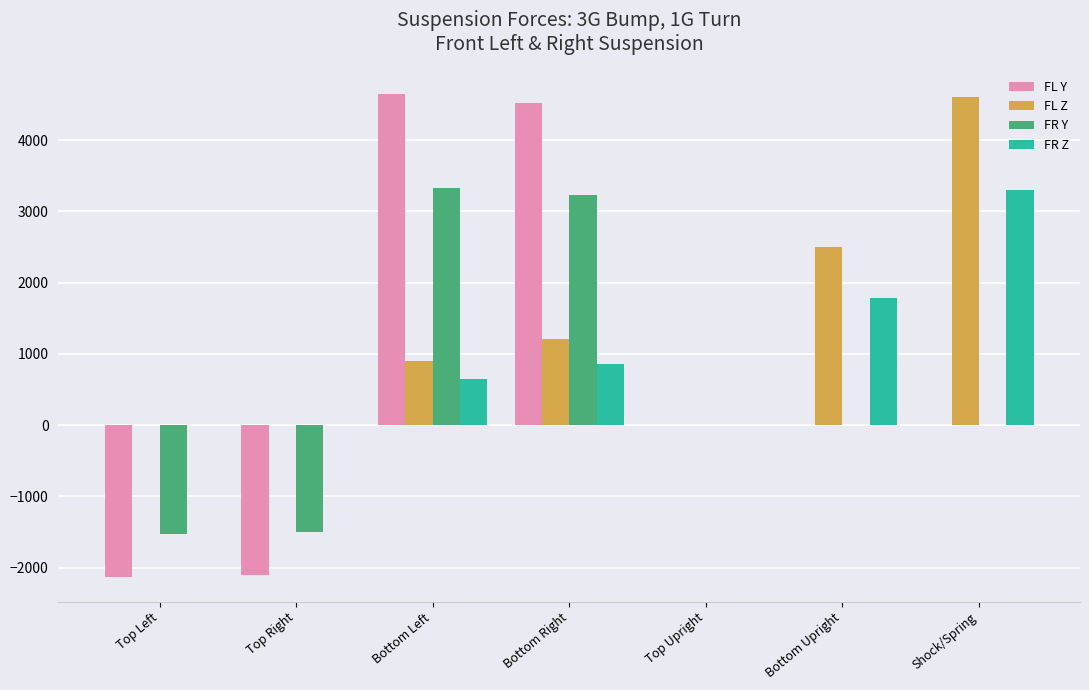

Which series has the largest total across all categories?

FL Z